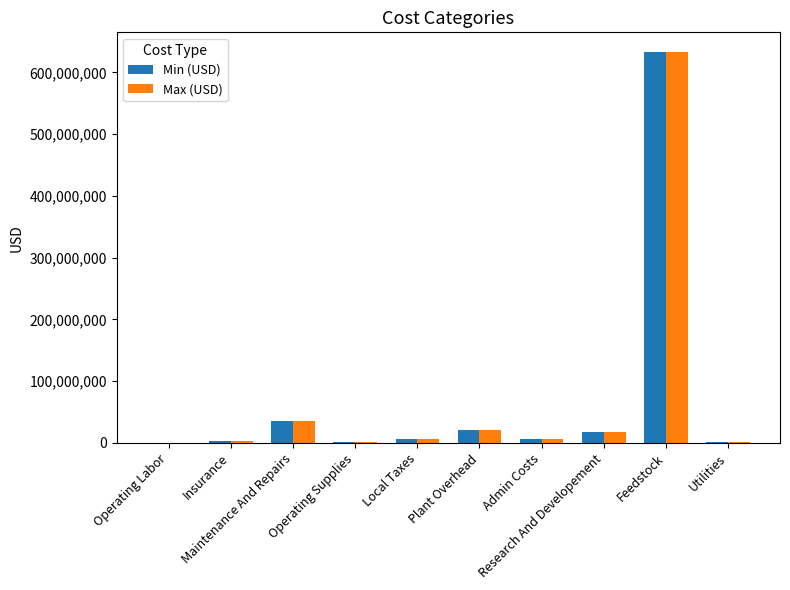

What is the sum of all Max (USD) values?

725901619.1